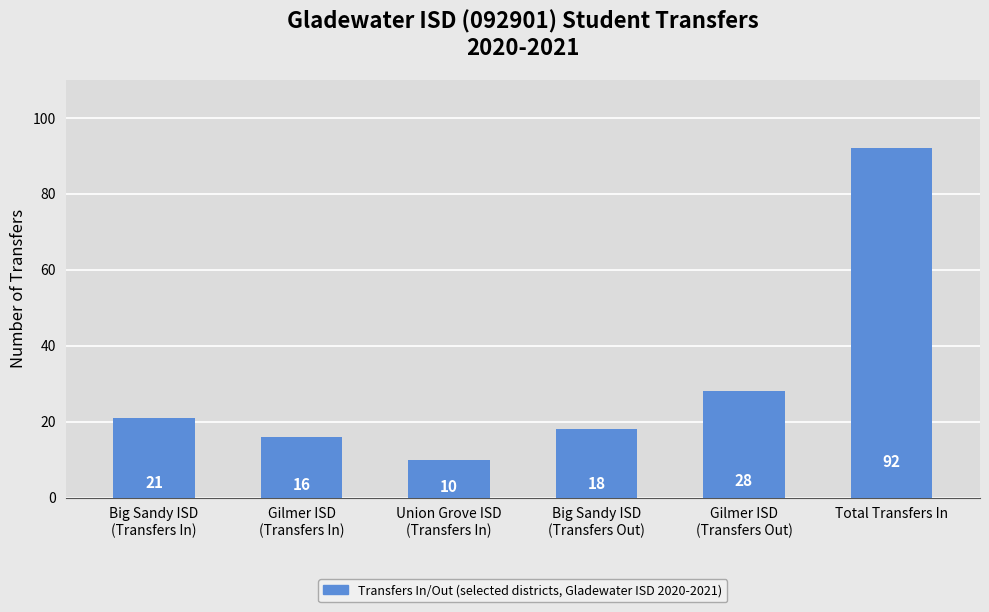

How many series are shown in this chart?

1